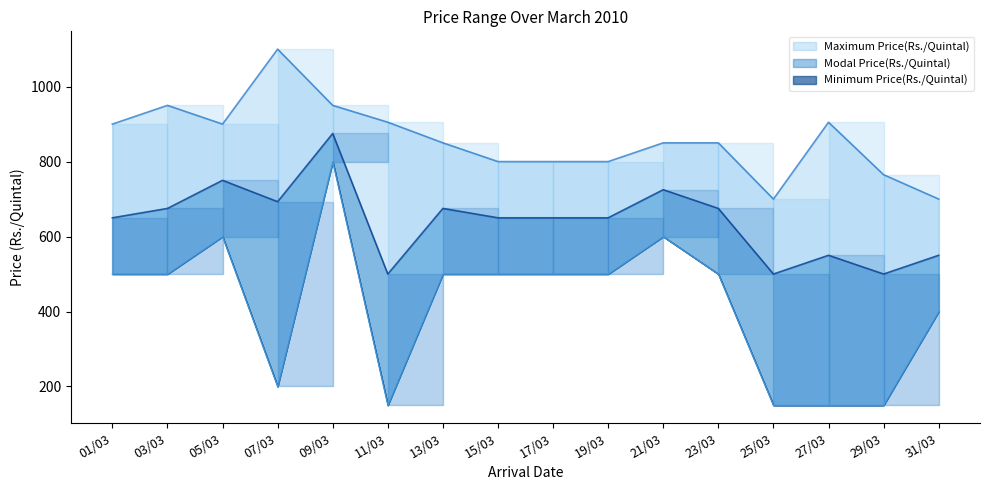

At which label is Maximum Price(Rs./Quintal) closest to 900?

01/03